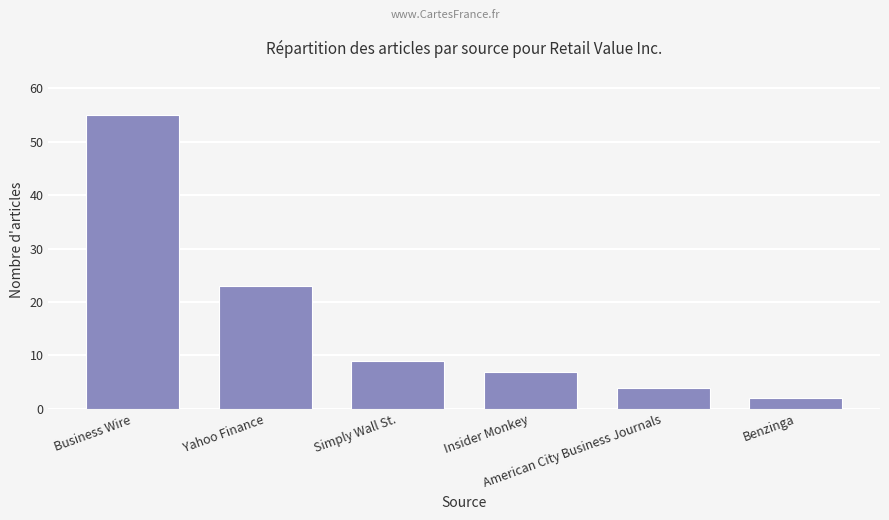

What is the minimum value shown in the chart?

2